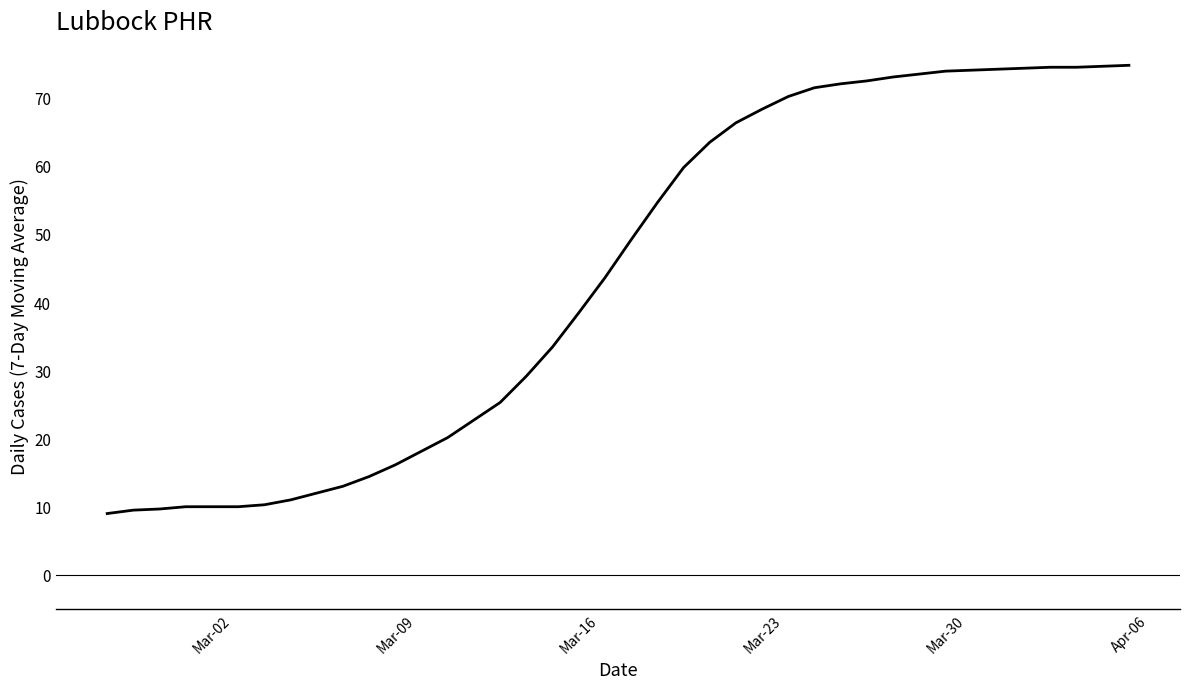

Count the number of values greater than 49.

20